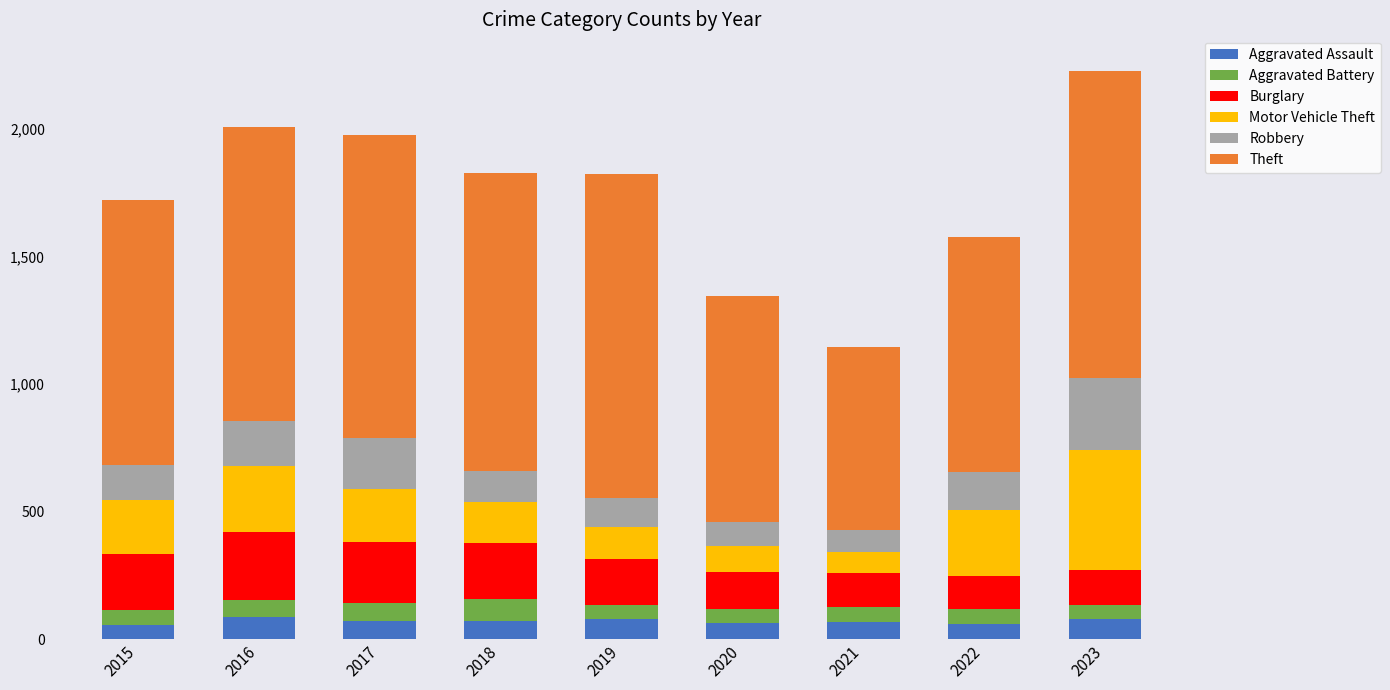

Are the bars grouped side by side (vs. stacked)?

No